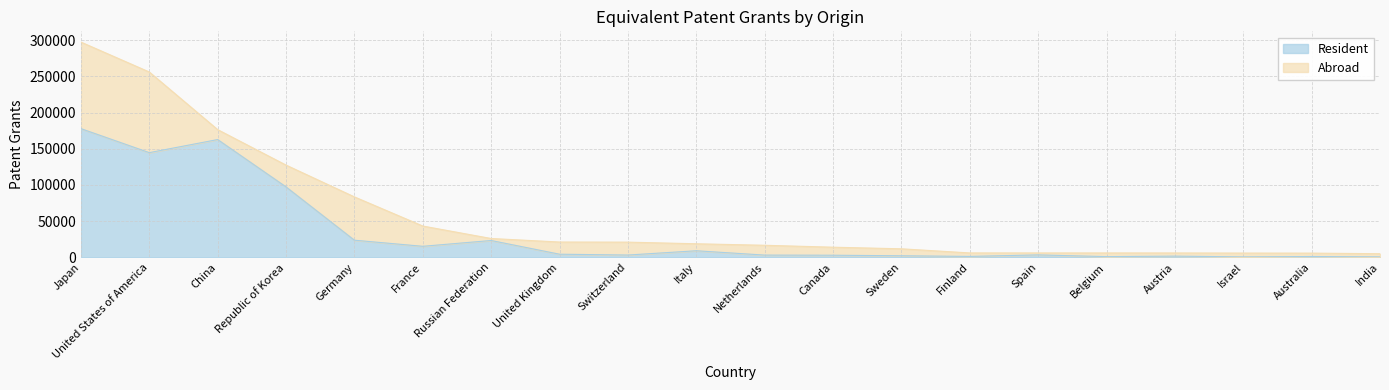

Does the chart have visible grid lines?

Yes